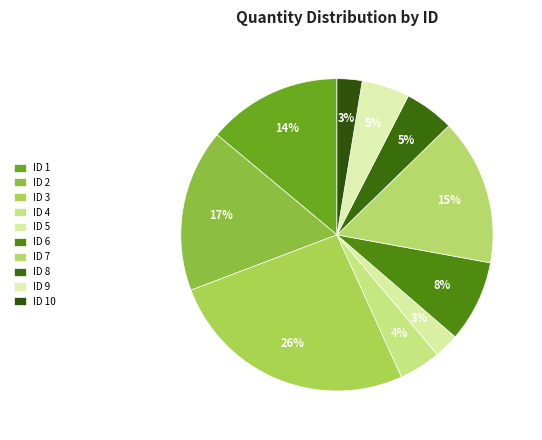

How many segments does this pie chart have?

10